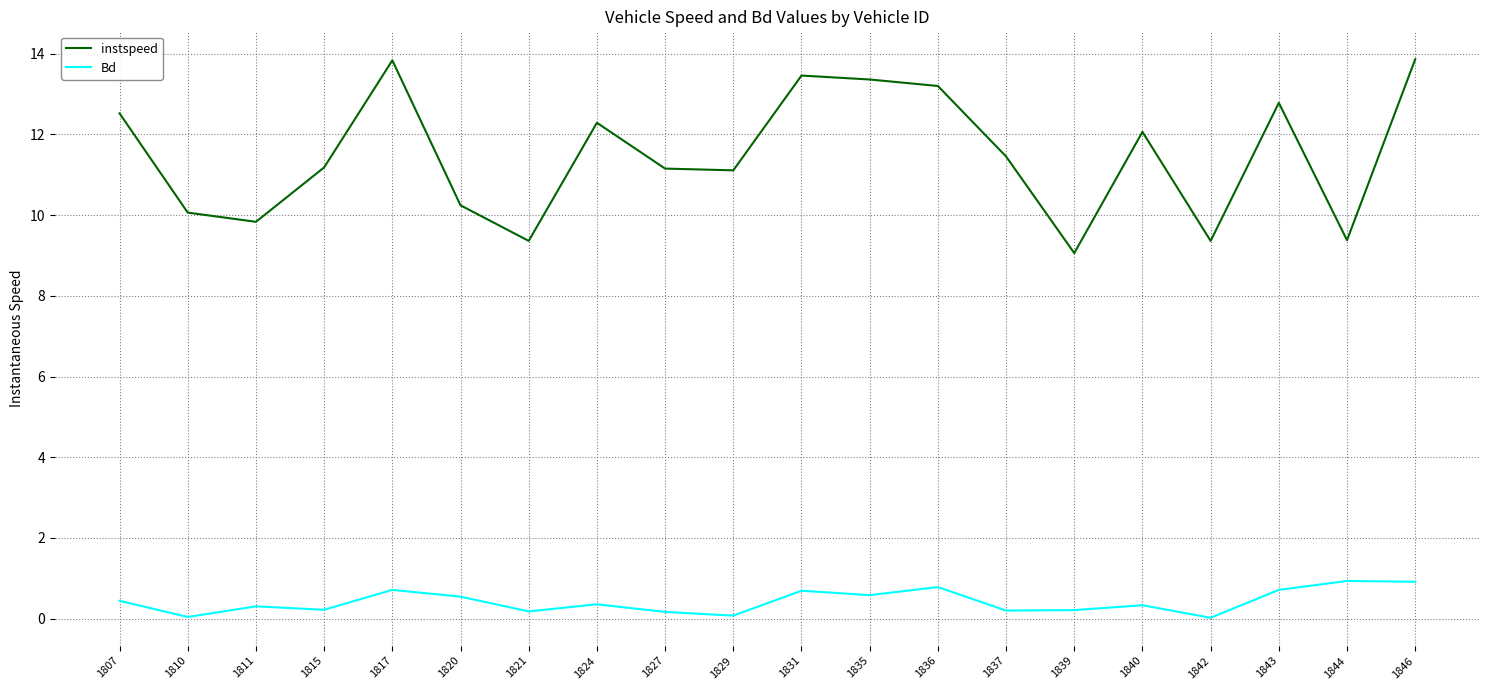

What is the sum of the instspeed values at 1840 and 1837?

23.5